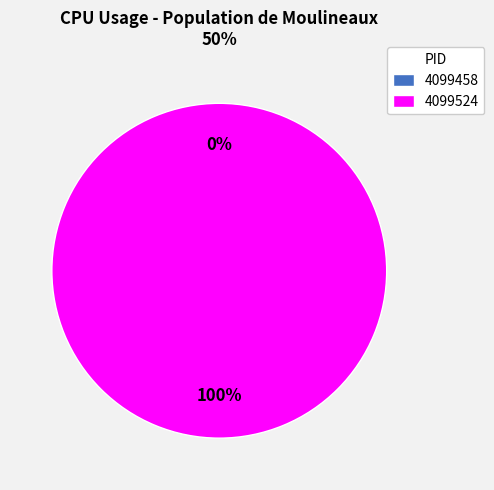

The 4099458 slice represents 8% of the pie. True or false?

False